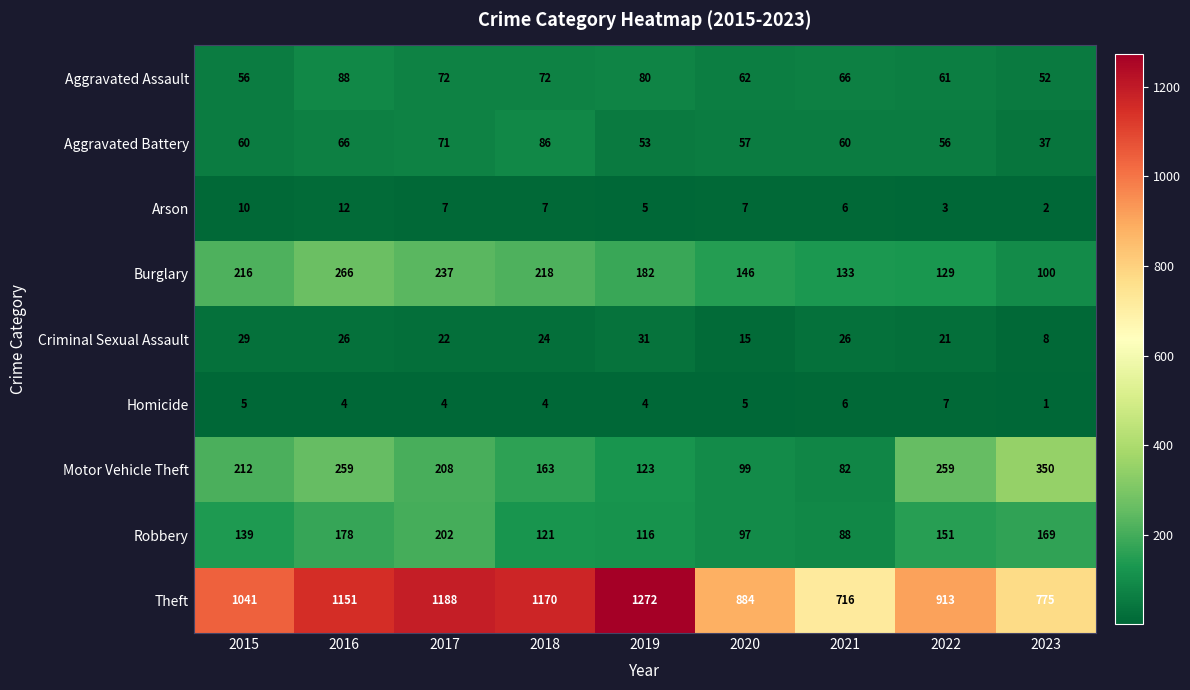

At which category is the sum across all series the highest?

2016